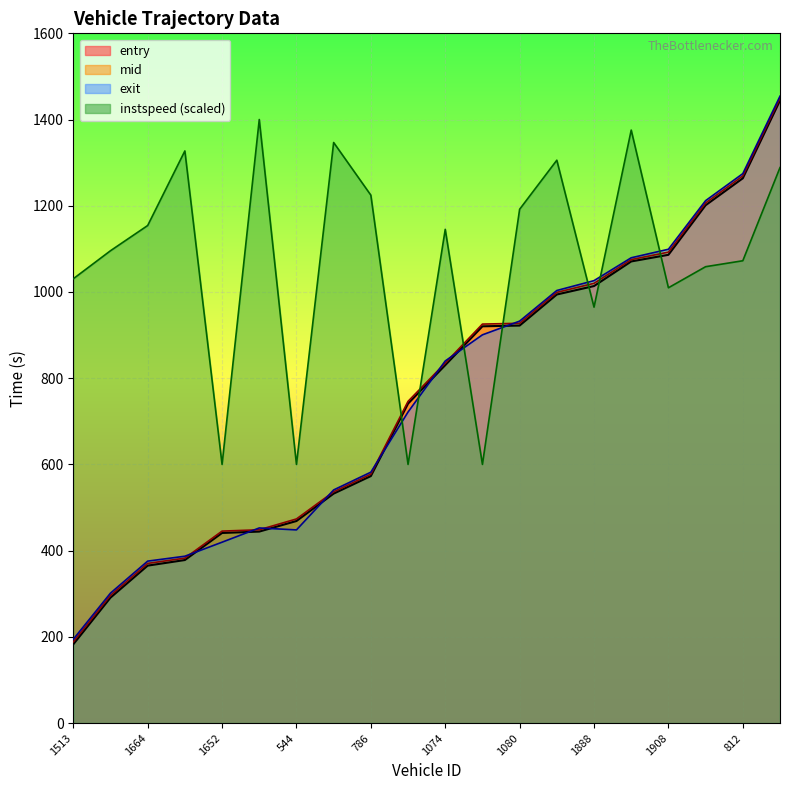

Which series has the widest spread of values?

entry